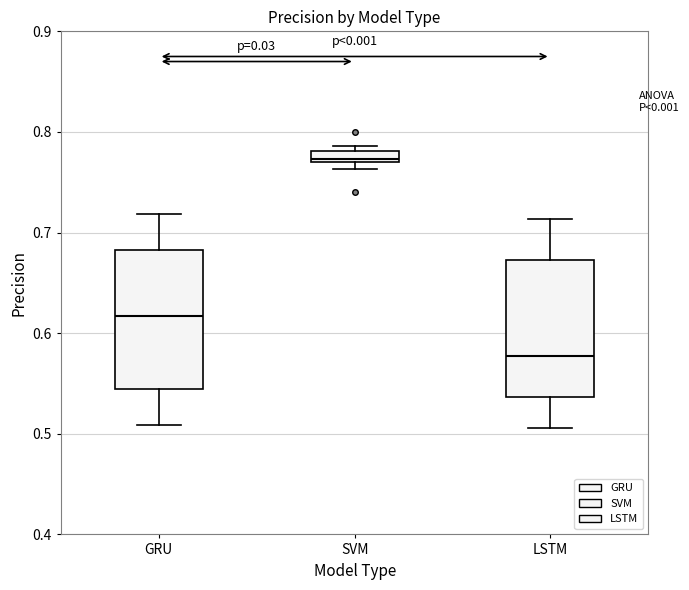

Where is the upper edge of the box for SVM on the y-axis? The values are not printed on the chart, so give them approximately, as read against the axis.

0.78